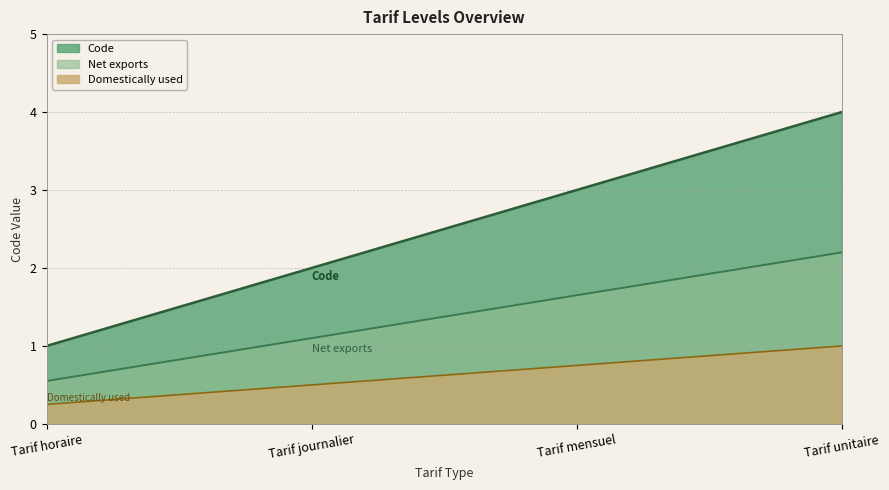

Count the values in the range 2 to 4.

3